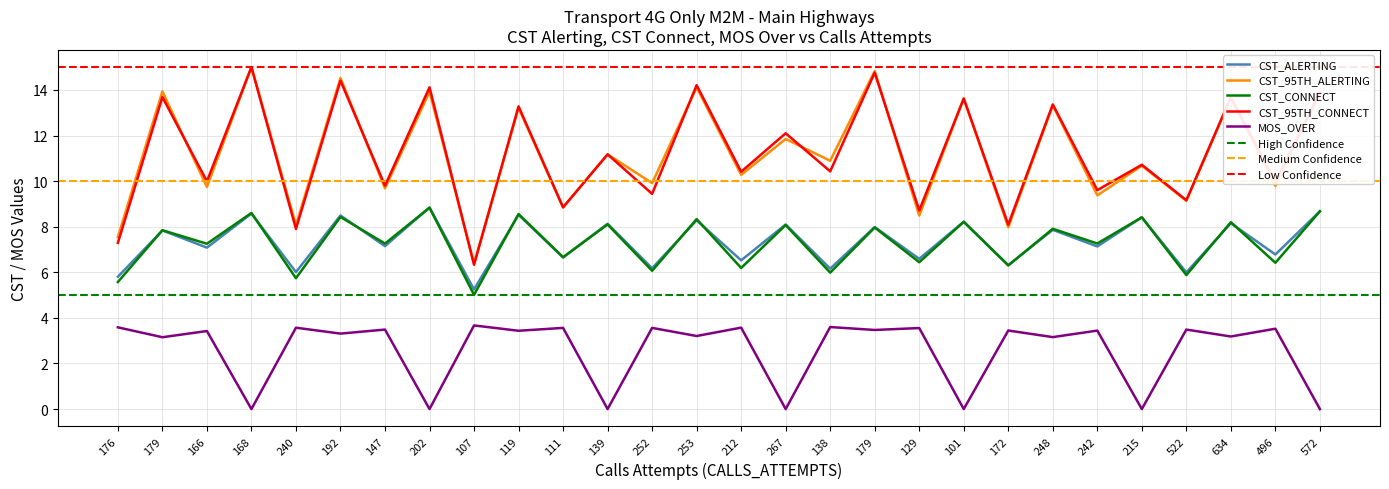

How many values in the CST_CONNECT series are below 7?

11